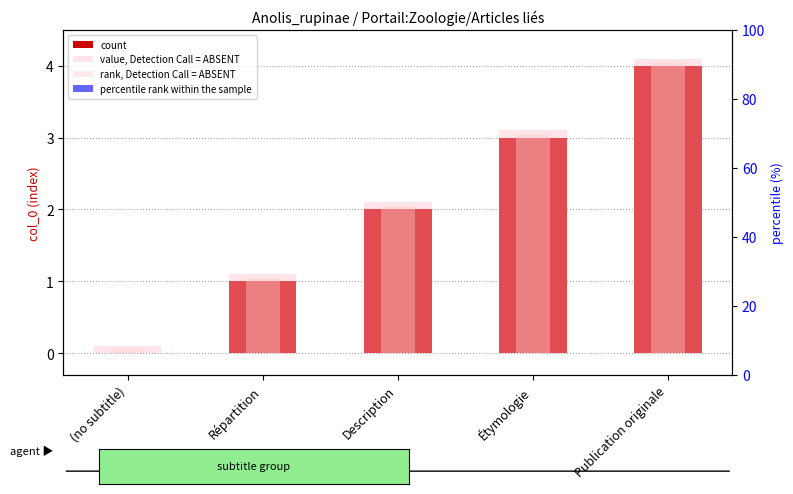

Which series changed the most between Description and Étymologie?

count